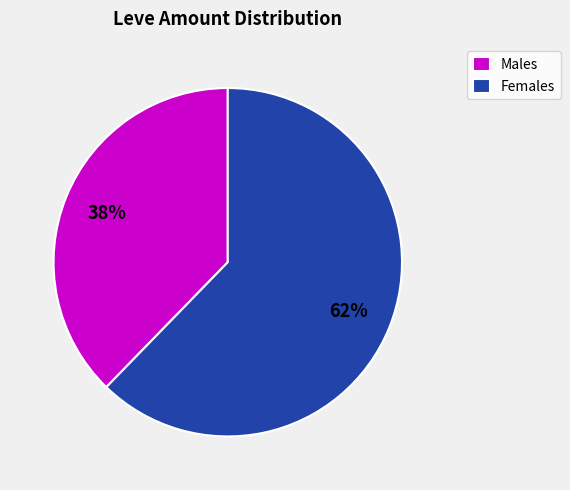

The Females slice represents 62% of the pie. True or false?

True